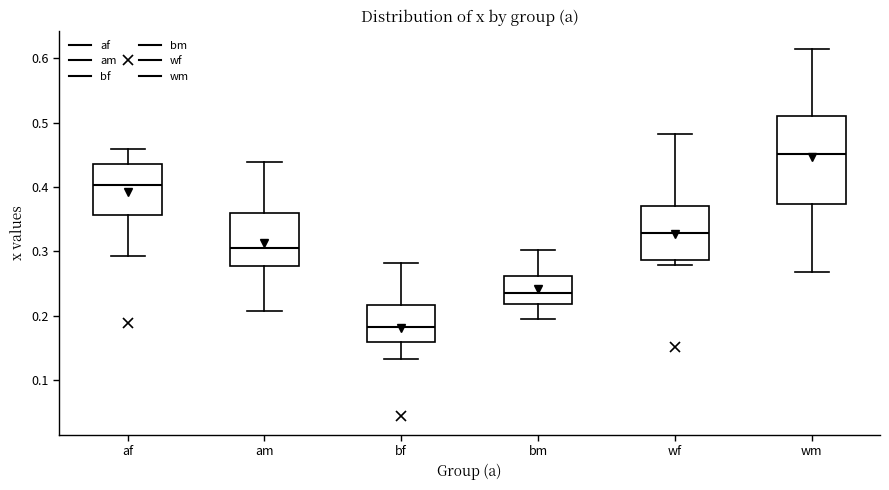

Reading left to right, transcribe this box plot: for each box, give where its median line is, the range the box spans, and where its two whiskers end, as read against the y-axis. The values are not printed on the chart, so give them approximately, as read against the axis.

af: median 0.40, box 0.36 to 0.43, whiskers 0.29 to 0.46
am: median 0.30, box 0.28 to 0.36, whiskers 0.21 to 0.44
bf: median 0.18, box 0.16 to 0.22, whiskers 0.13 to 0.28
bm: median 0.24, box 0.22 to 0.26, whiskers 0.19 to 0.30
wf: median 0.33, box 0.29 to 0.37, whiskers 0.28 to 0.48
wm: median 0.45, box 0.37 to 0.51, whiskers 0.27 to 0.61